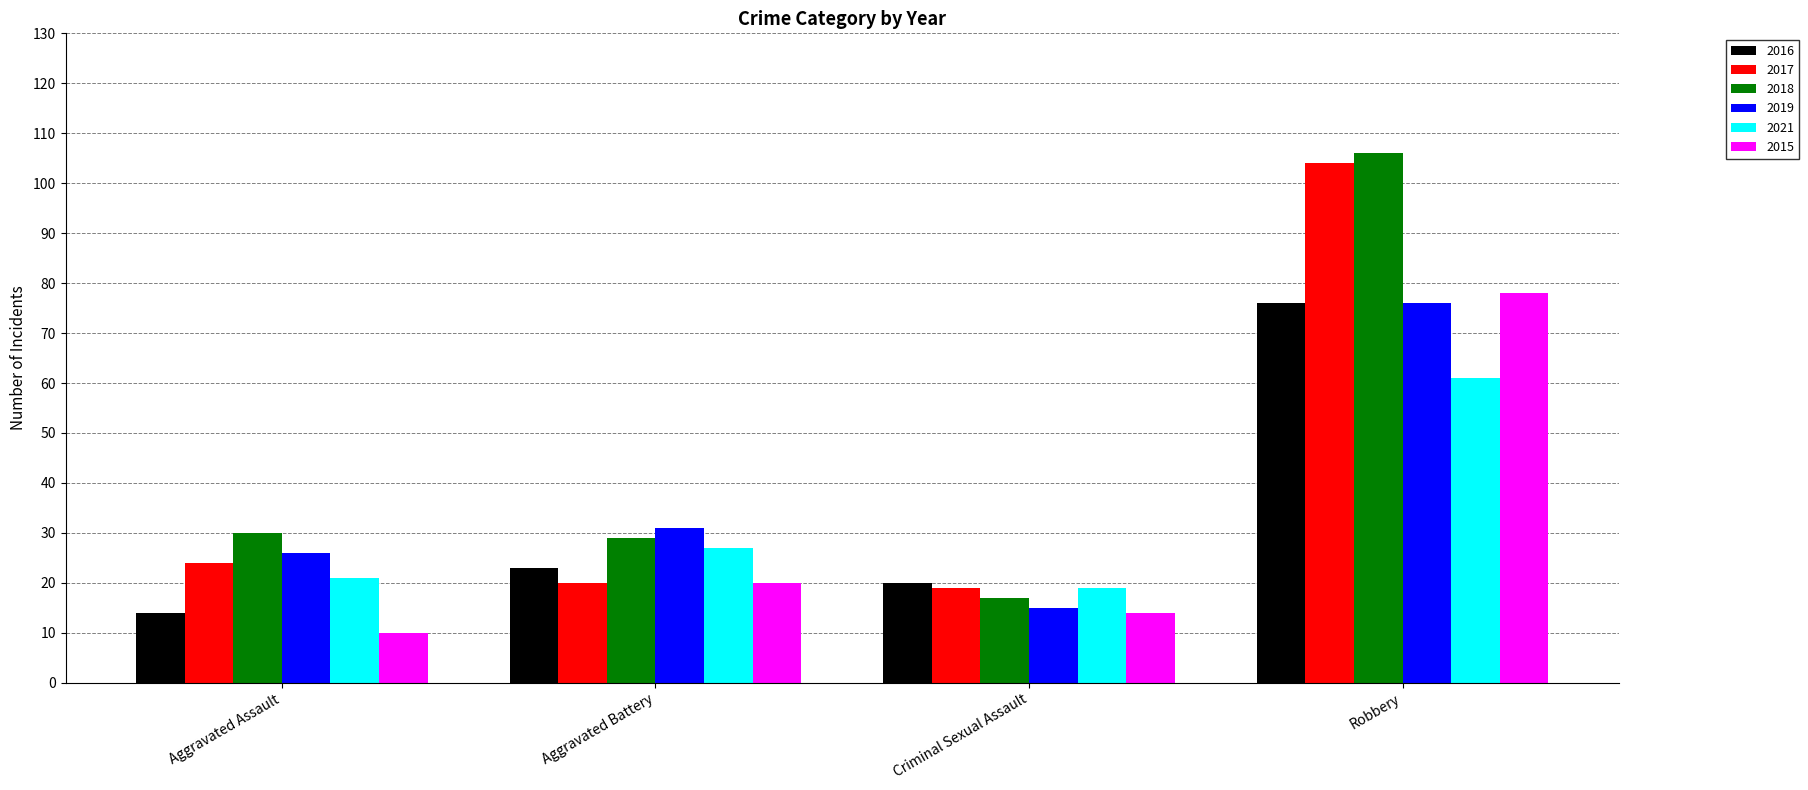

Where is 2015 nearest to the value 44?

Aggravated Battery